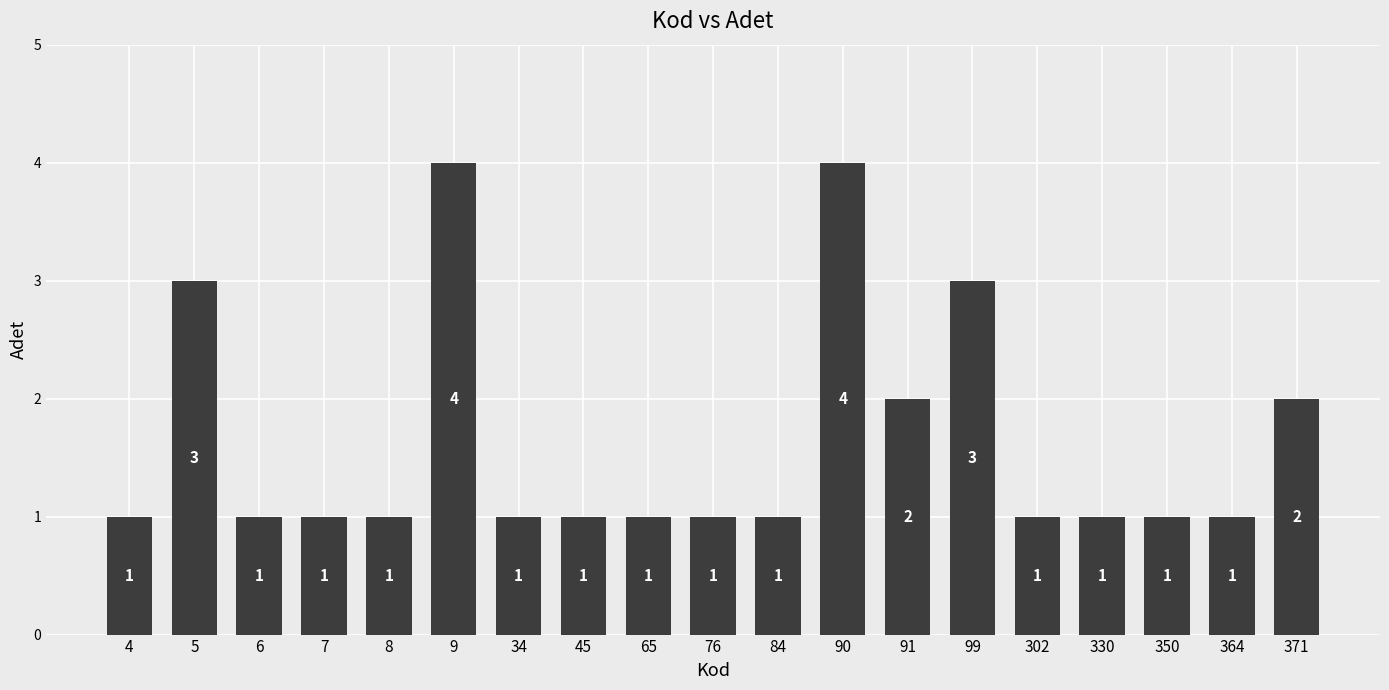

Reading left to right, transcribe all the data shown in this chart.

4=1	5=3	6=1	7=1	8=1	9=4	34=1	45=1	65=1	76=1	84=1	90=4	91=2	99=3	302=1	330=1	350=1	364=1	371=2